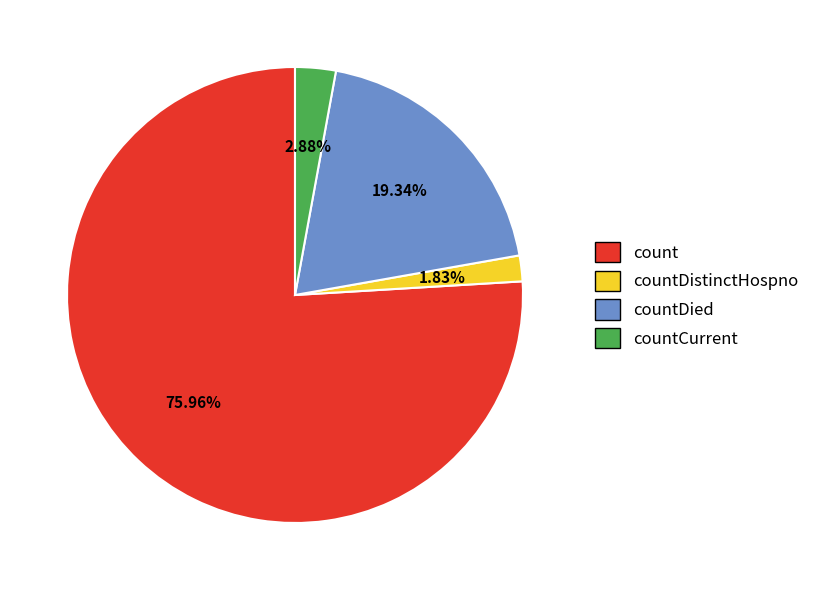

Does count account for over 50% of the chart?

Yes